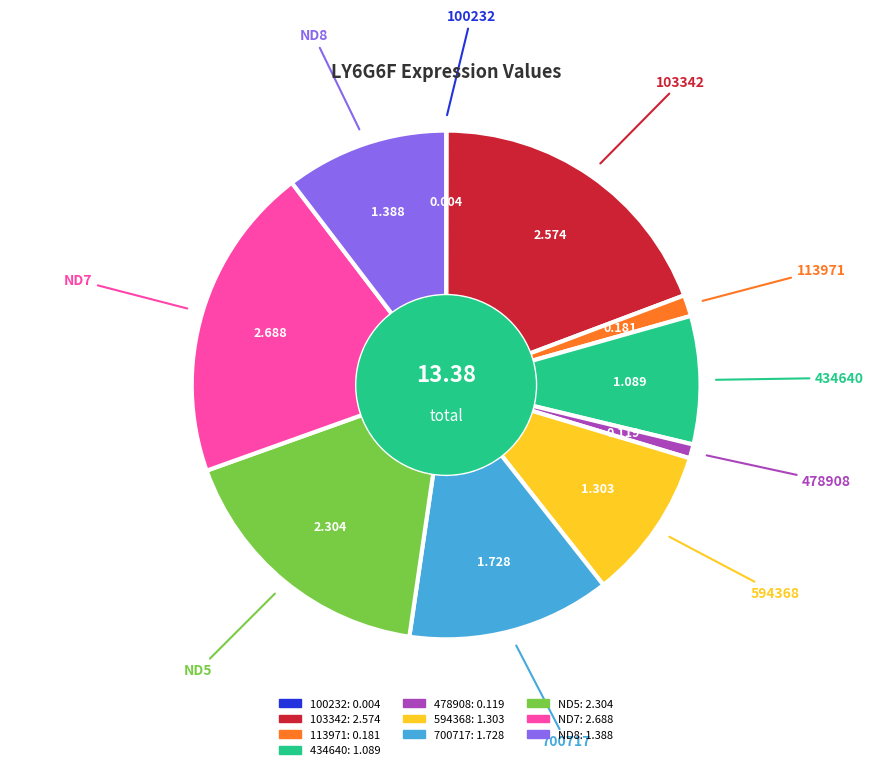

Is there a majority slice in this chart?

No